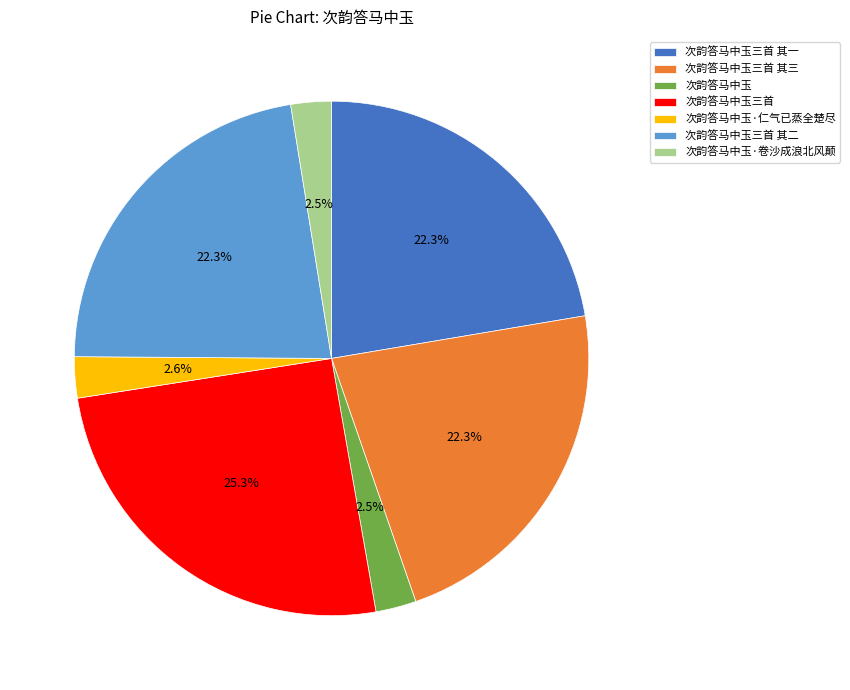

Which has a higher value, 次韵答马中玉三首 其三 or 次韵答马中玉三首?

次韵答马中玉三首